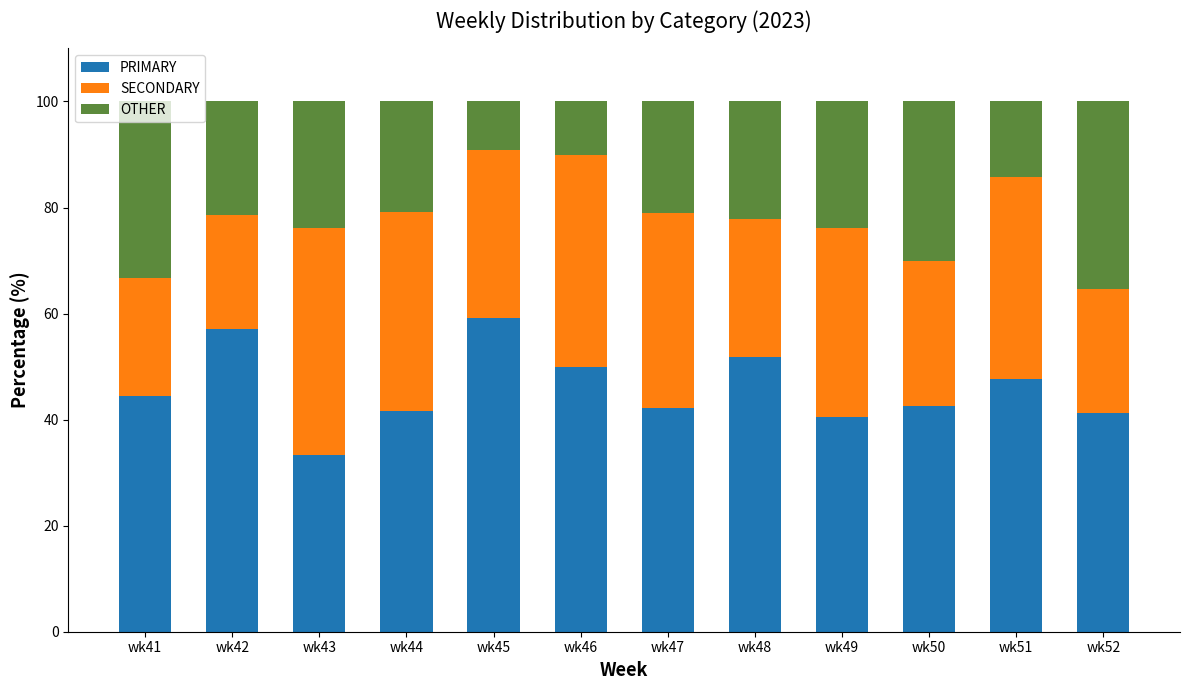

What is the sum of all PRIMARY values?

551.4